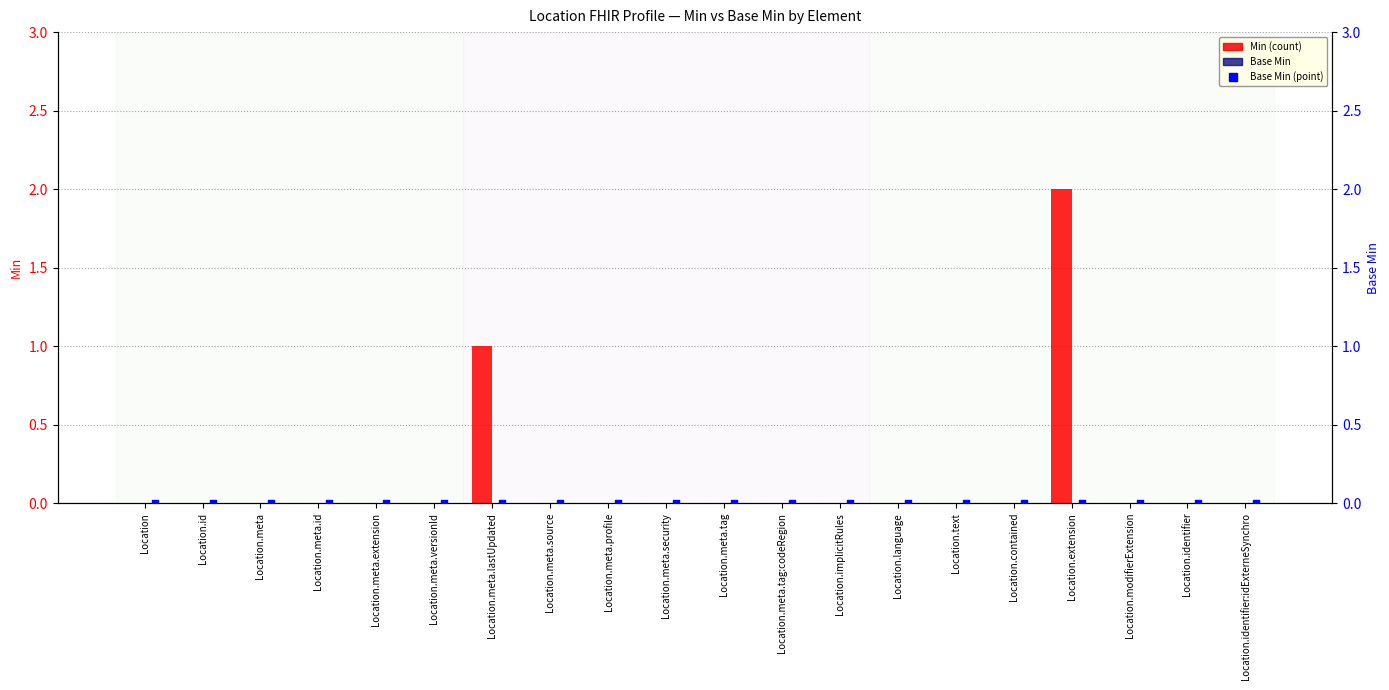

At how many categories does at least one series exceed 0?

2